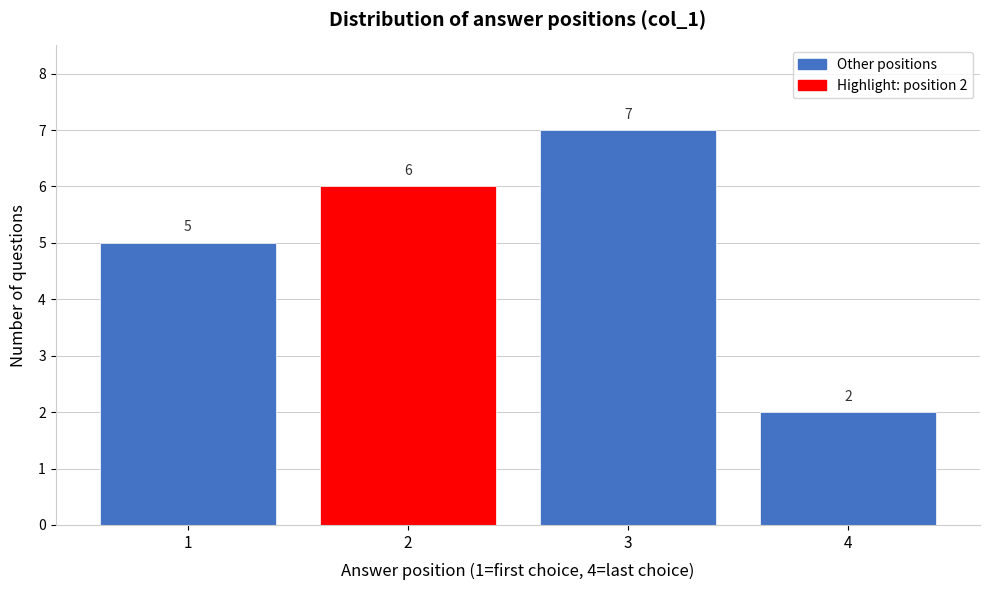

Over which range of the x-axis is the bar tallest?

2.5 to 3.5